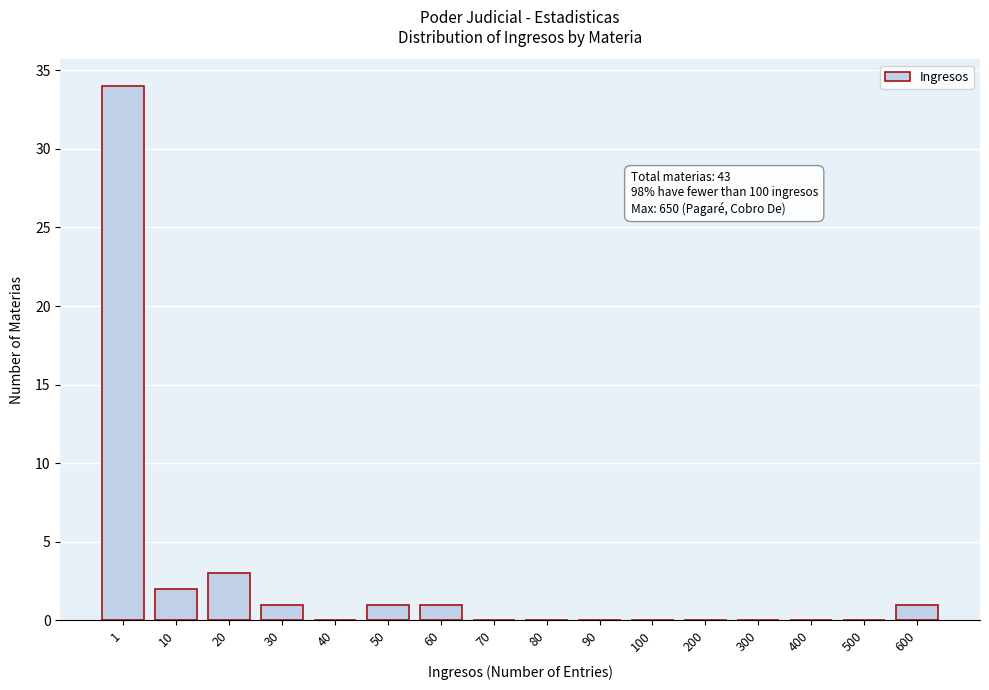

Reading right to left, list all the values displayed in this chart.

600=1	500=0	400=0	300=0	200=0	100=0	90=0	80=0	70=0	60=1	50=1	40=0	30=1	20=3	10=2	1=34